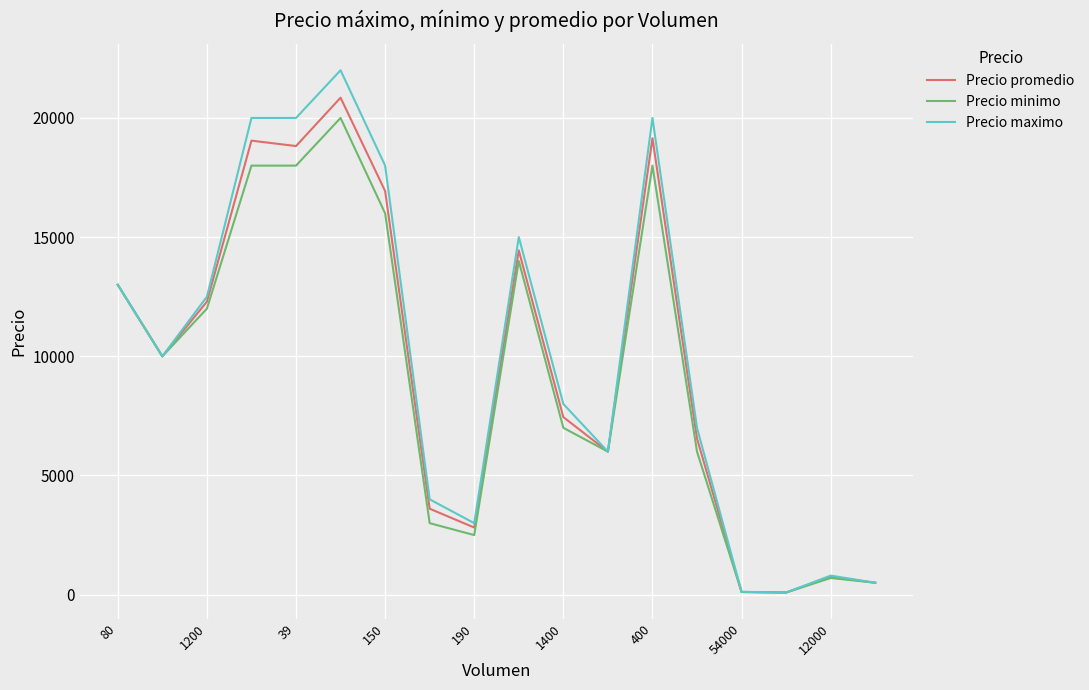

Which series has the largest range (max minus min)?

Precio maximo